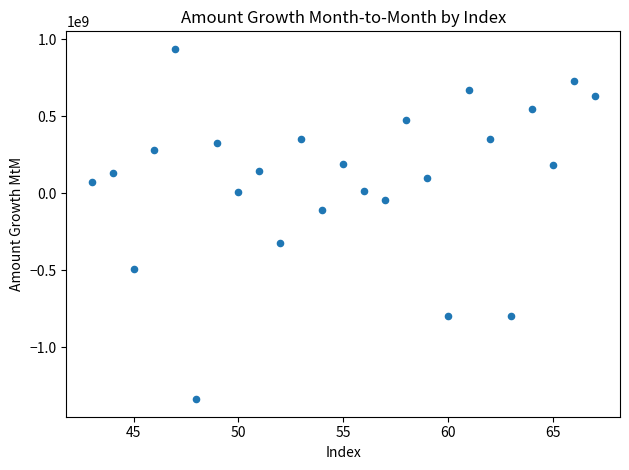

What is the range of Y values (max minus min)?

2276386787.5